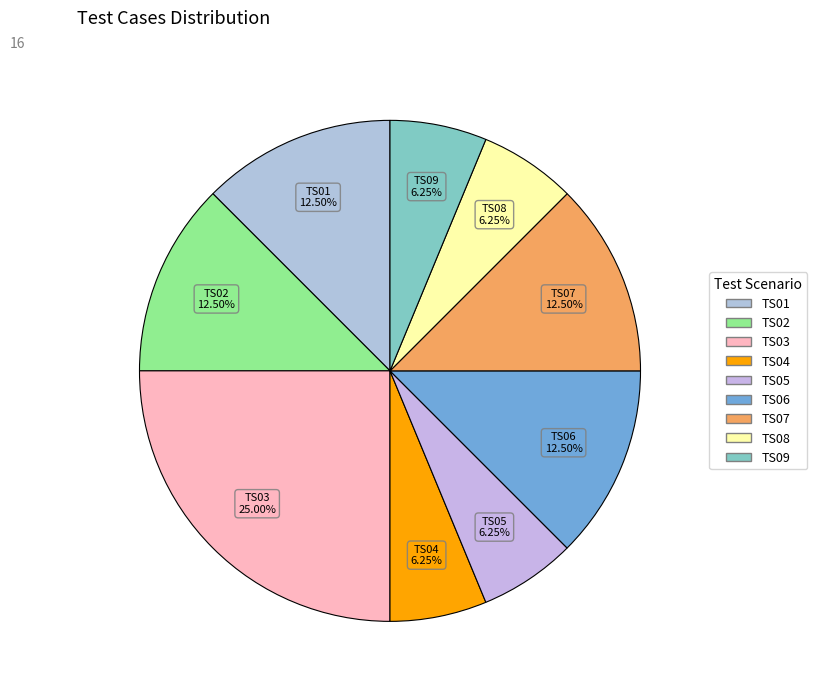

What is the ratio of the value at TS08 to the value at TS06?

0.5